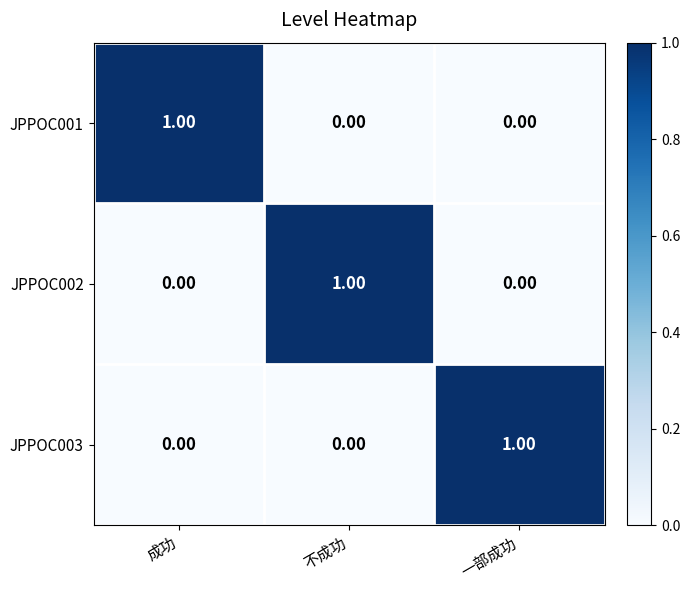

Is the value of JPPOC001 at 成功 greater than the value of JPPOC003 at 成功?

Yes